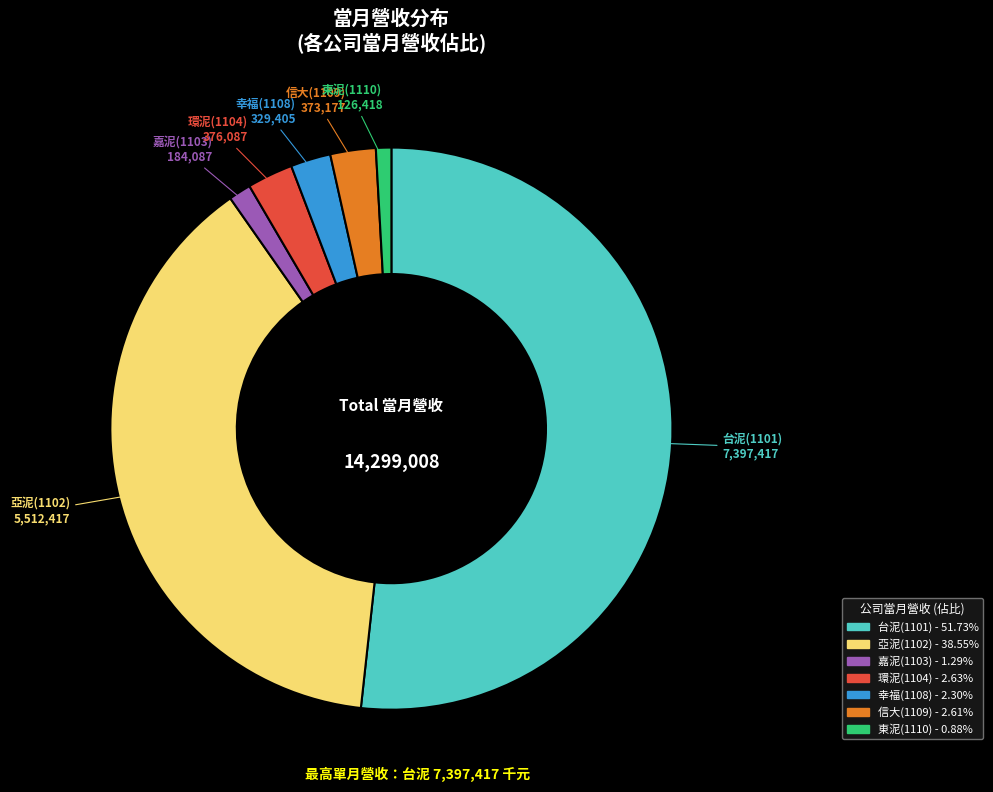

True or false: 環泥(1104) accounts for 9% of the total.

False